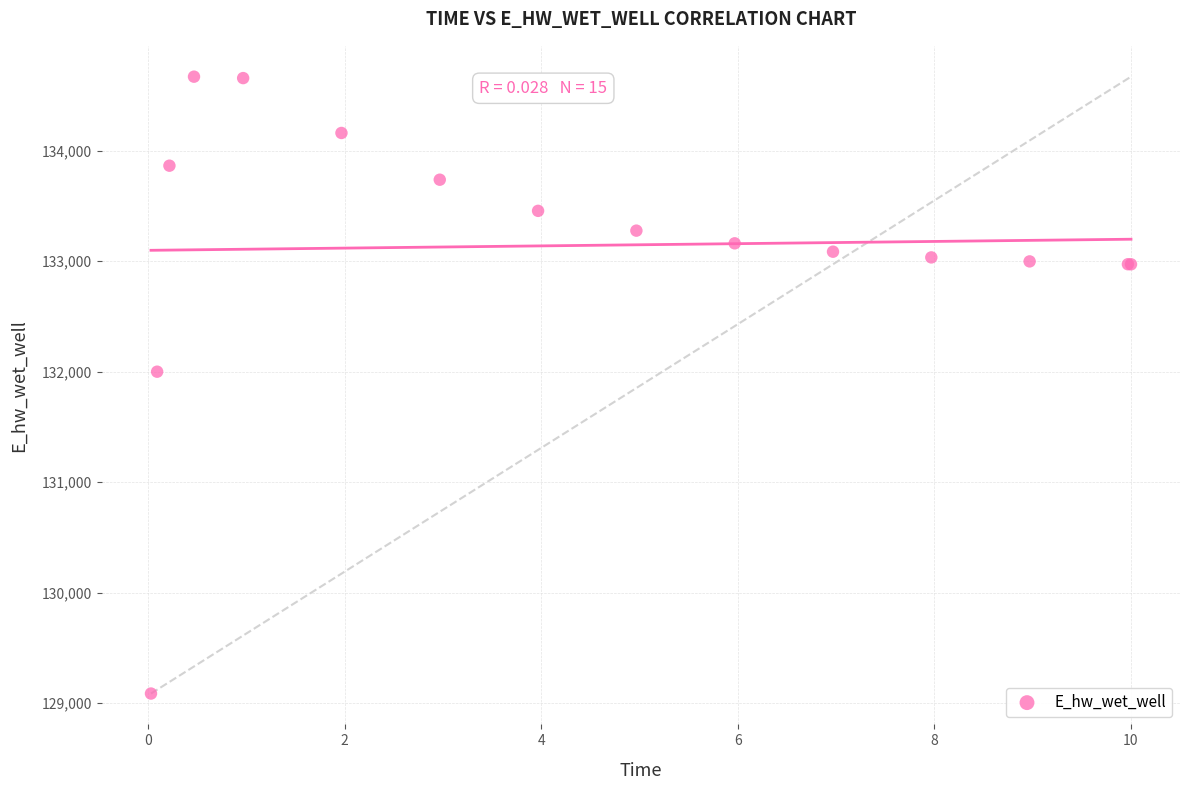

What Y value in the scatter plot is closest to 131878?

132000.3